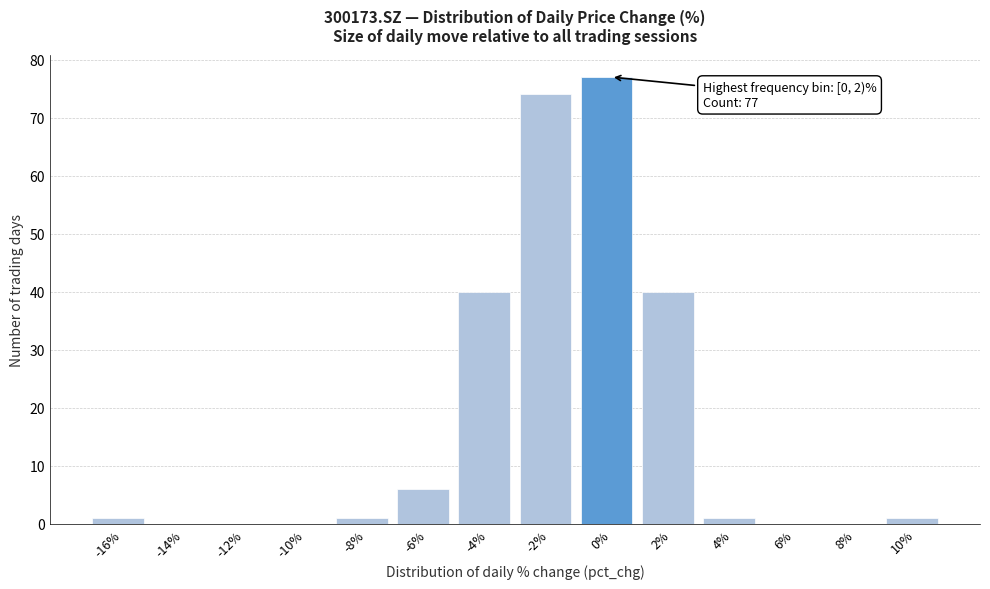

Reading left to right, list all the values displayed in this chart.

-16%=1	-14%=0	-12%=0	-10%=0	-8%=1	-6%=6	-4%=40	-2%=74	0%=77	2%=40	4%=1	6%=0	8%=0	10%=1